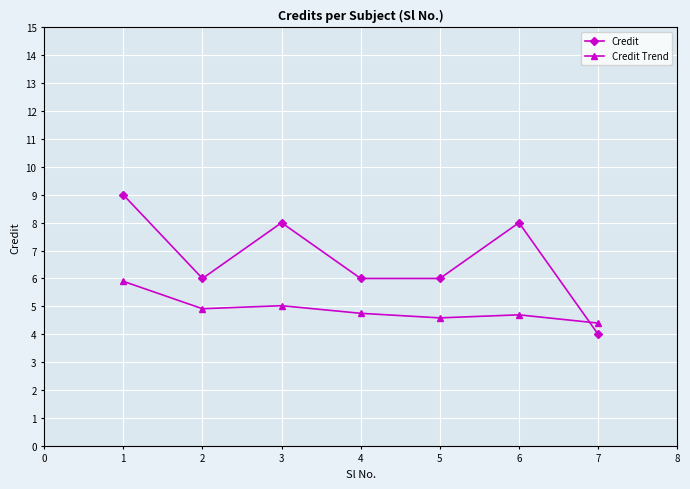

Which series has the largest total across all categories?

Credit